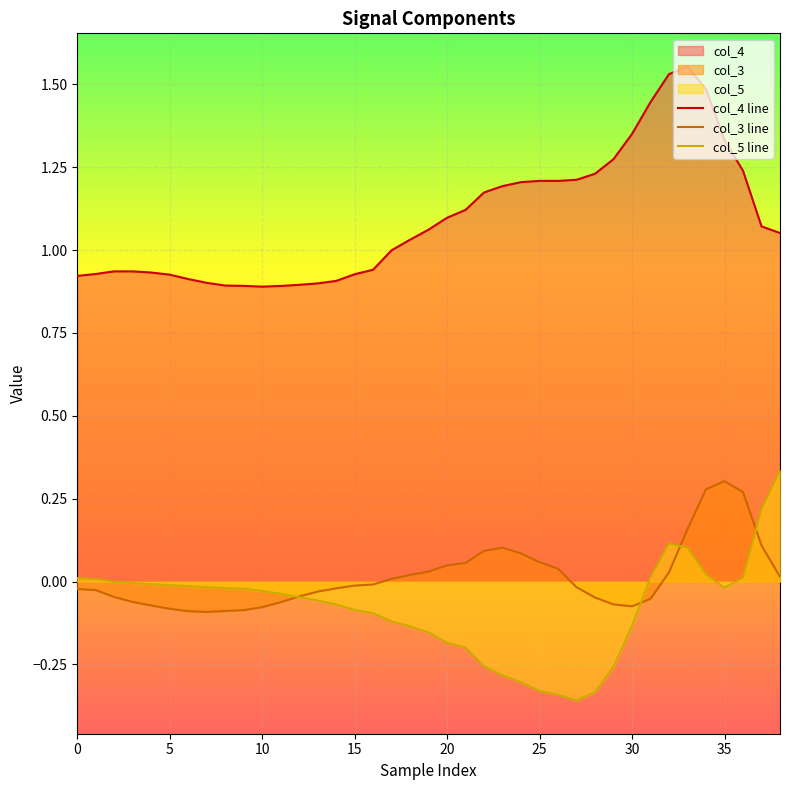

Is the value of col_5 line at 37 greater than the value of col_3 line at 36?

No